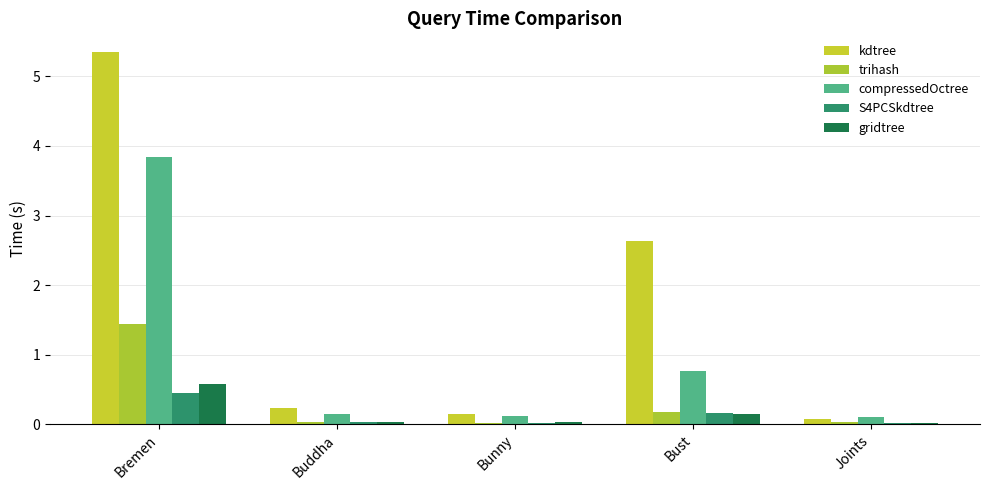

What is the highest value of the compressedOctree series?

3.8